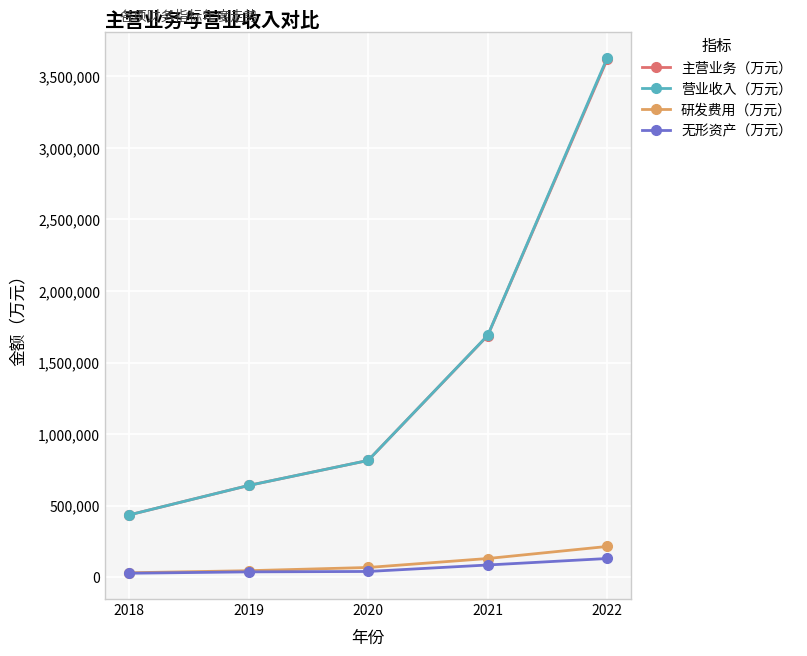

Where does the 无形资产（万元） series first go above 40566?

2020